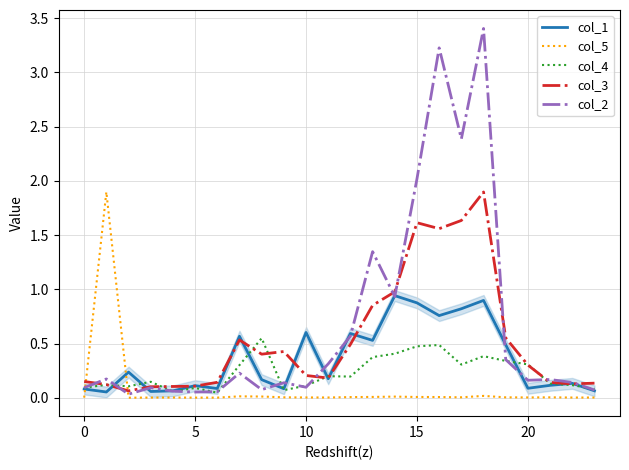

Is it true that col_1 equals 0.1 at 0?

True